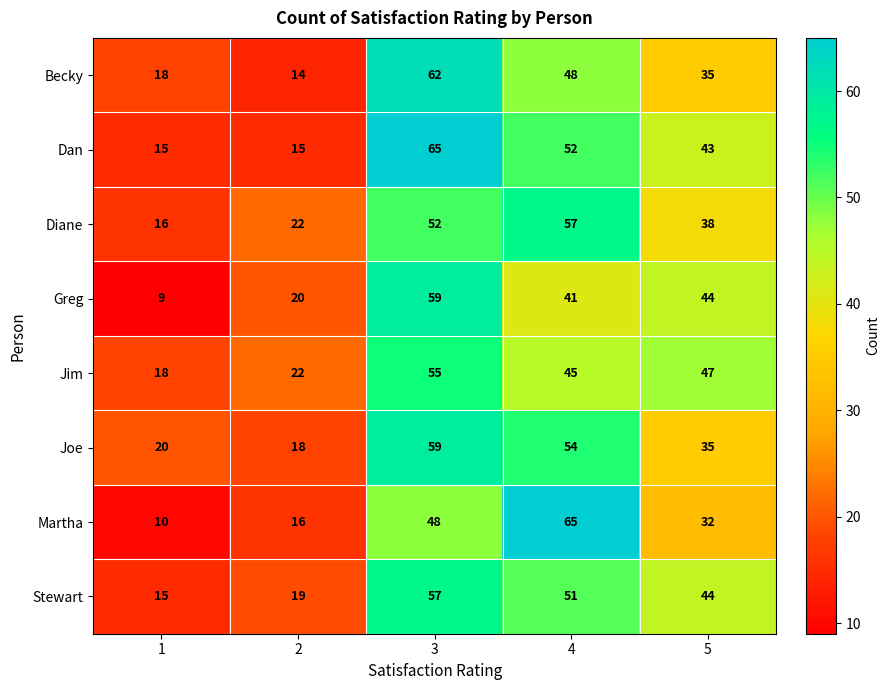

What is the sum of the Martha values at 5 and 4?

97